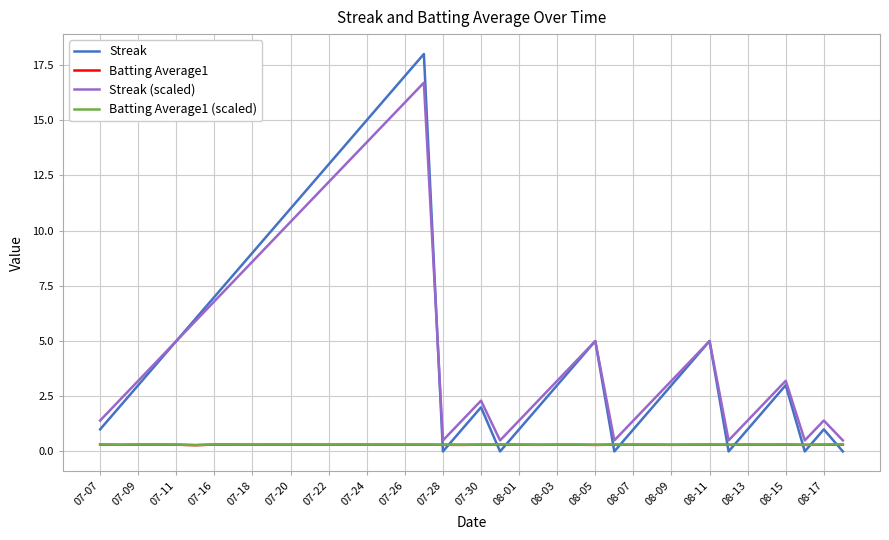

What is the maximum value shown in the chart?

18.0